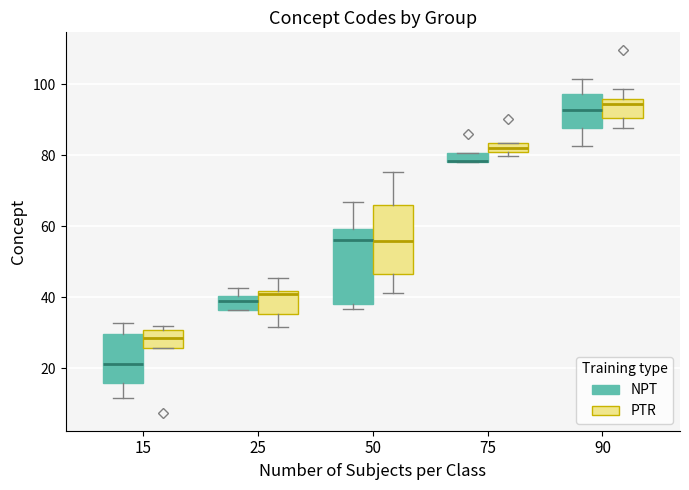

Which box has the lowest median line?

15 (NPT)